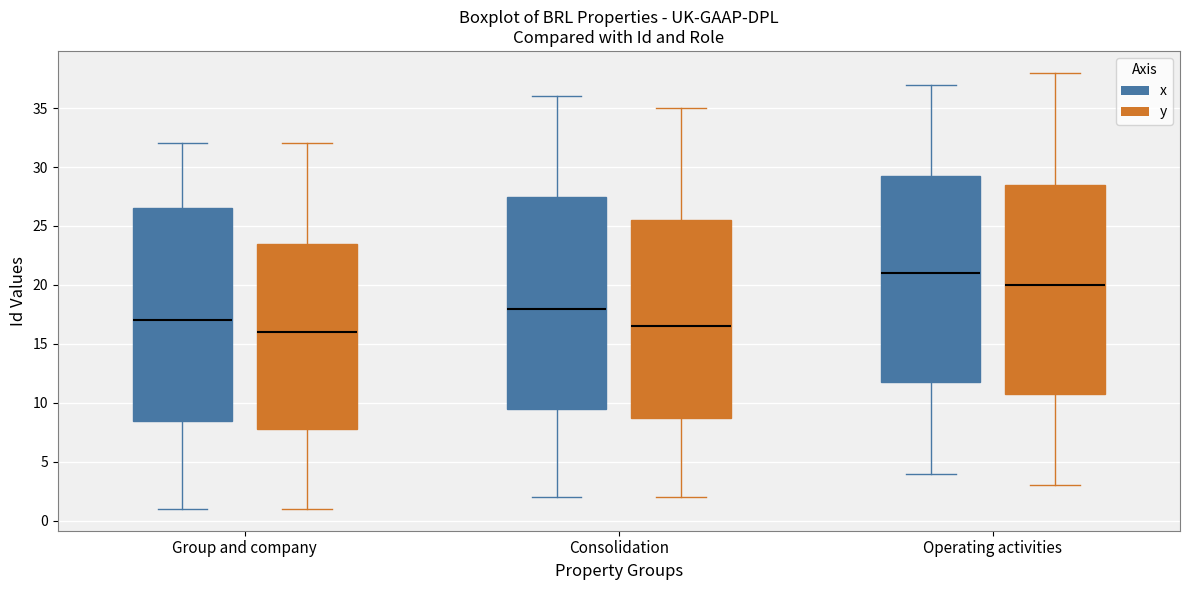

Which box has the highest median line?

Operating activities (x)